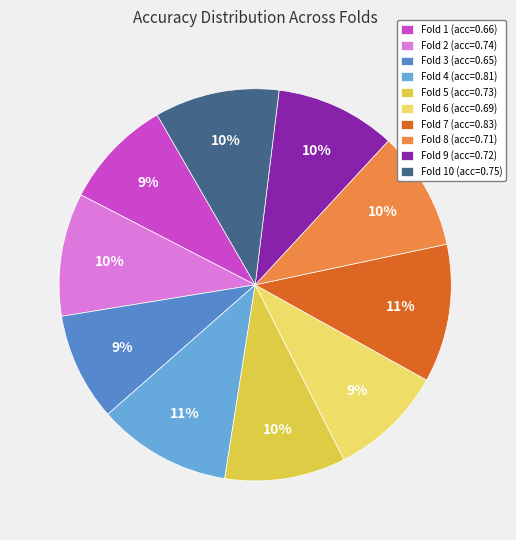

Do Fold 1 (acc=0.66) and Fold 3 (acc=0.65) together represent more than half of the pie?

No